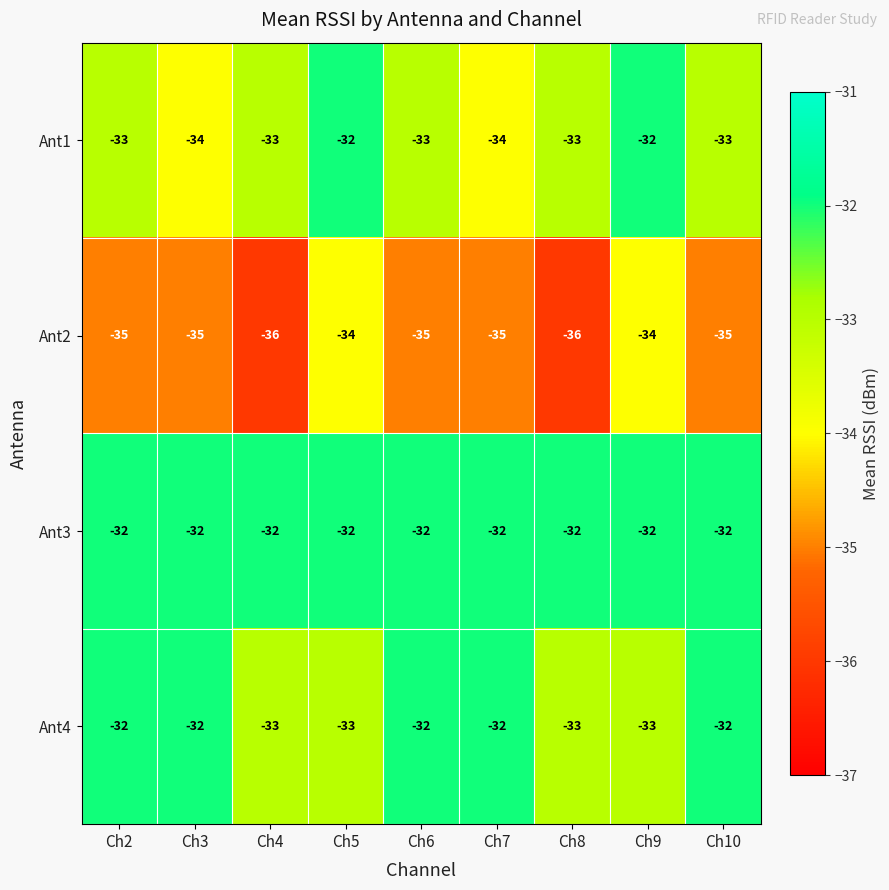

What is the average value of the Ant3 series?

-32